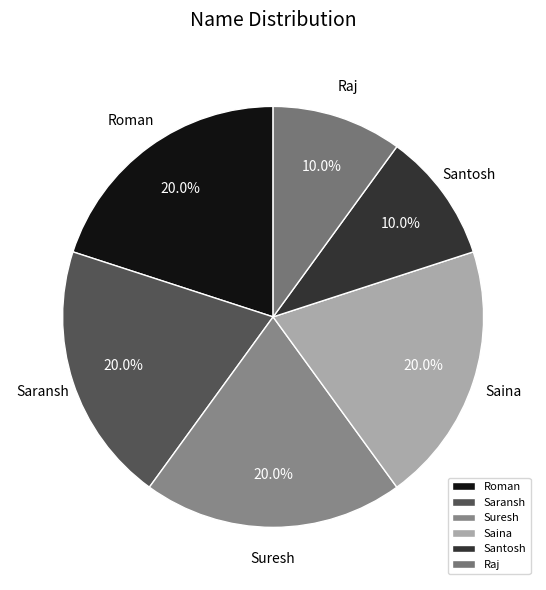

What is the total percentage of Suresh and Saransh?

40.0%